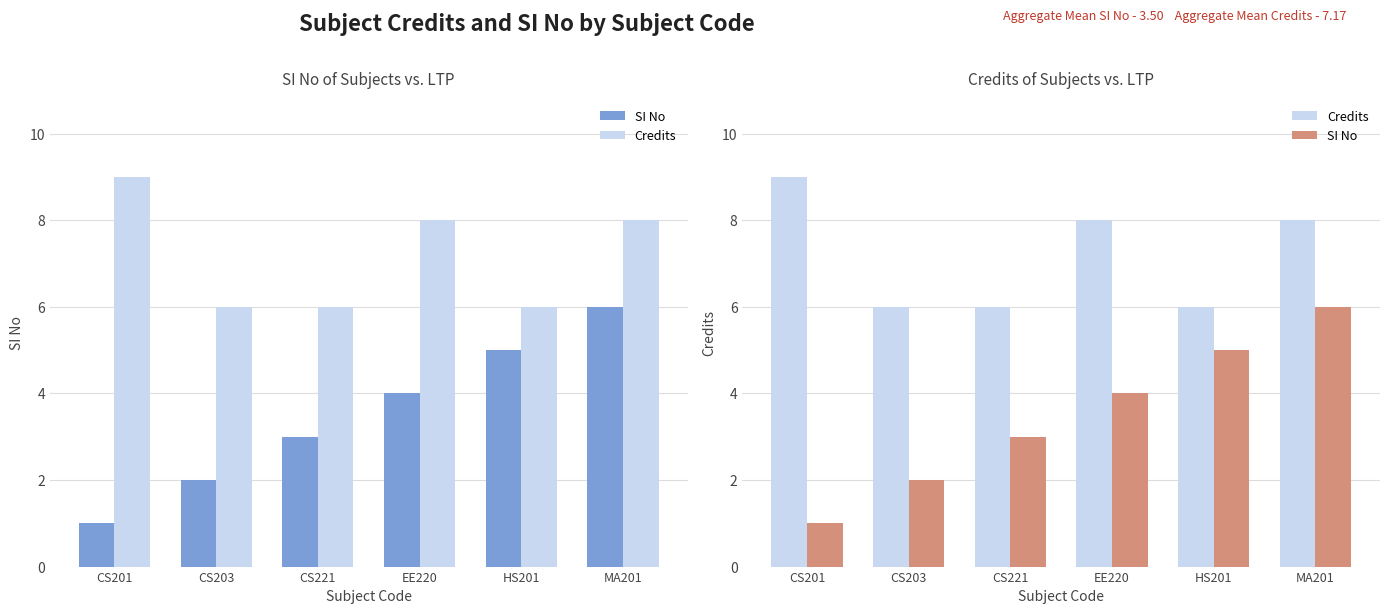

The Credits series shows 1 at CS203. True or false?

False